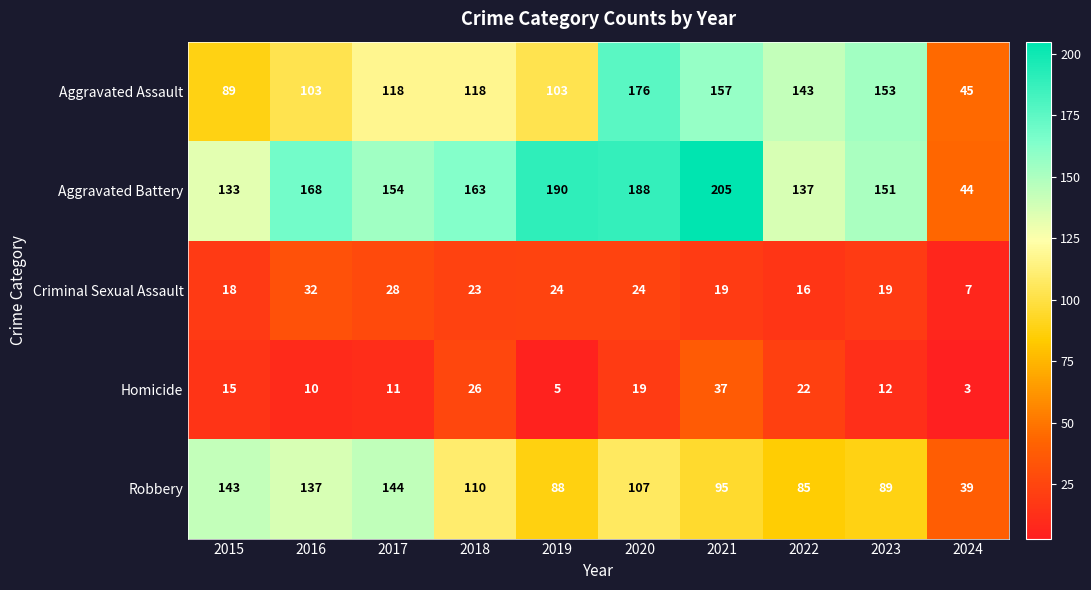

The value of Criminal Sexual Assault at 2024 is 7. True or false?

True